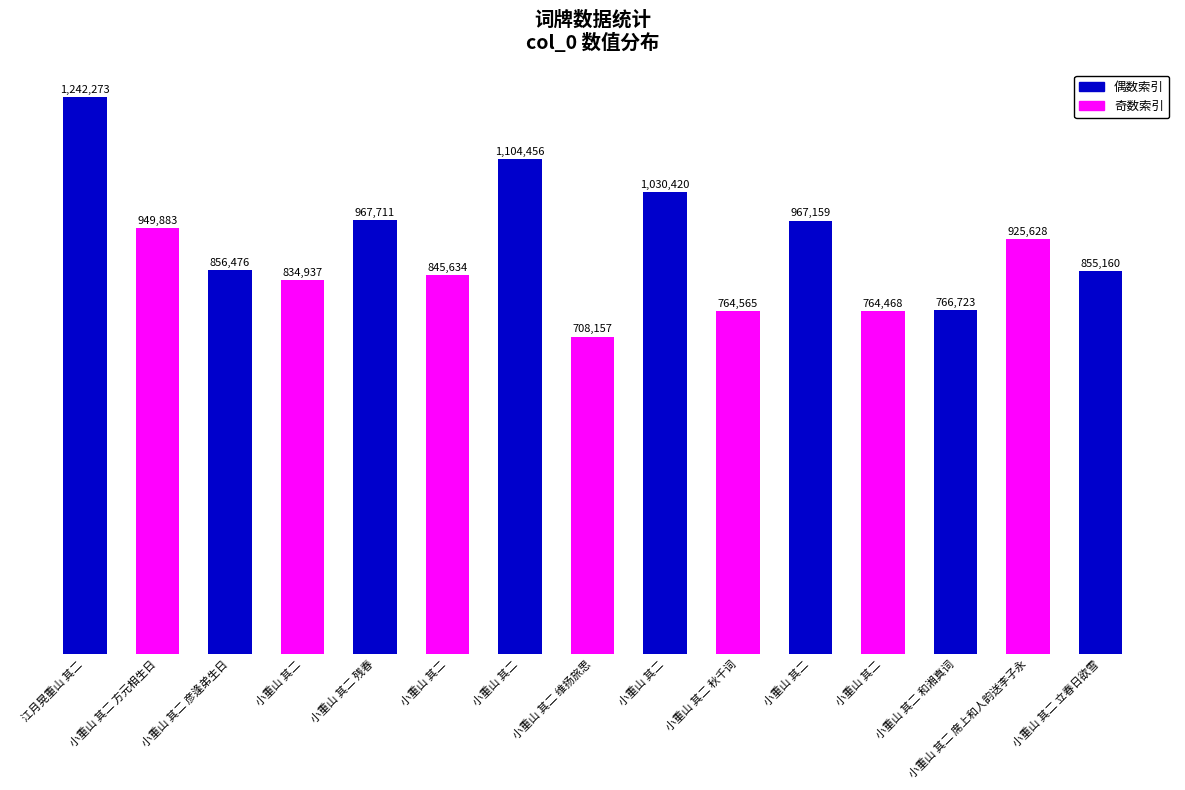

What is the sum of all values?

13583650